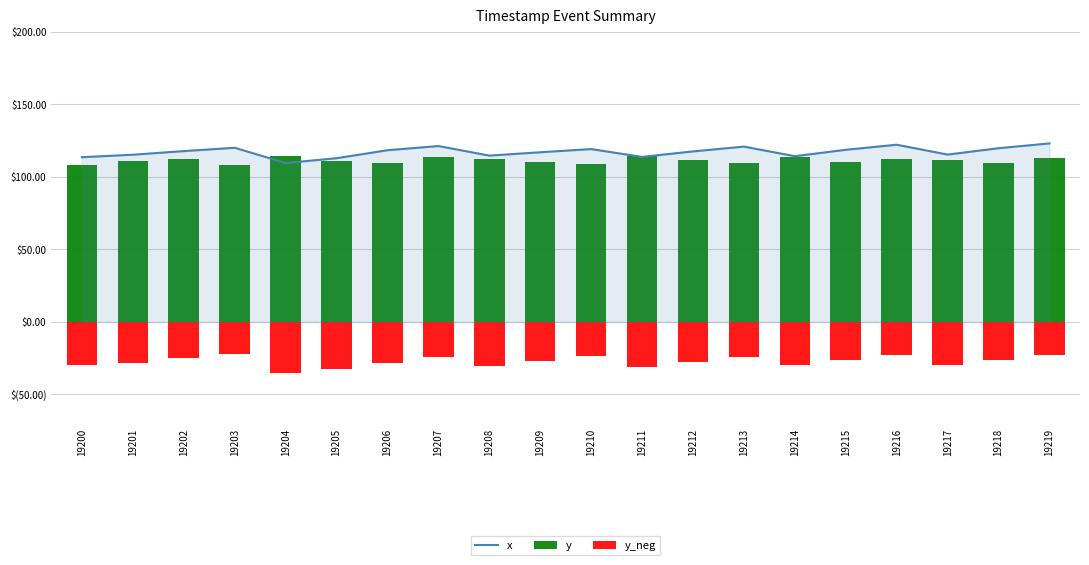

What is the maximum value shown in the chart?

123.0